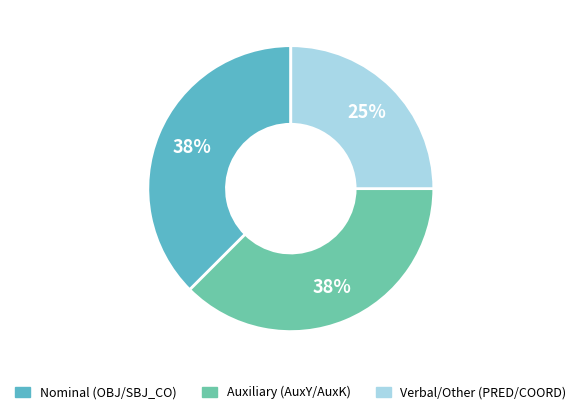

Is there any slice that represents more than half of the pie?

No